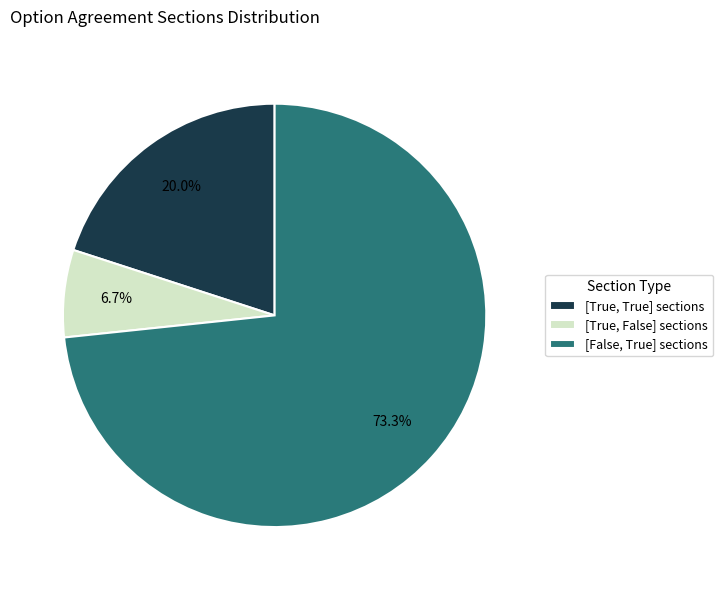

Is there a majority slice in this chart?

Yes